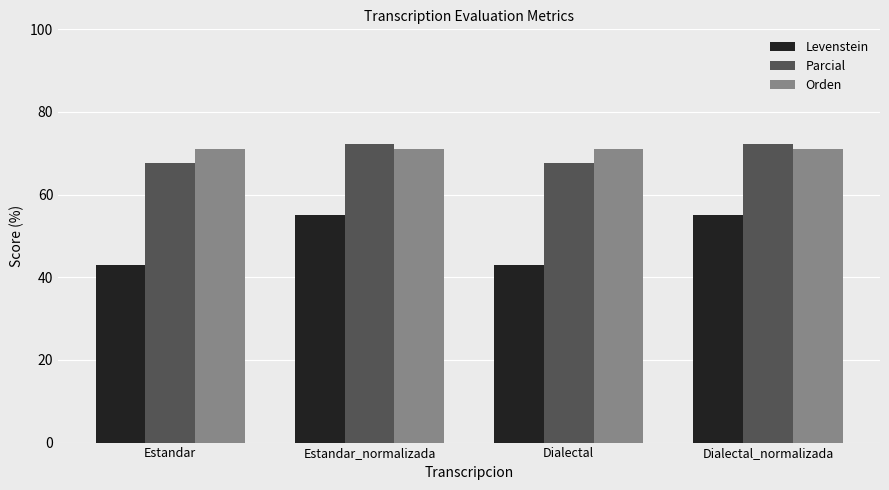

Which series has the widest spread of values?

Levenstein